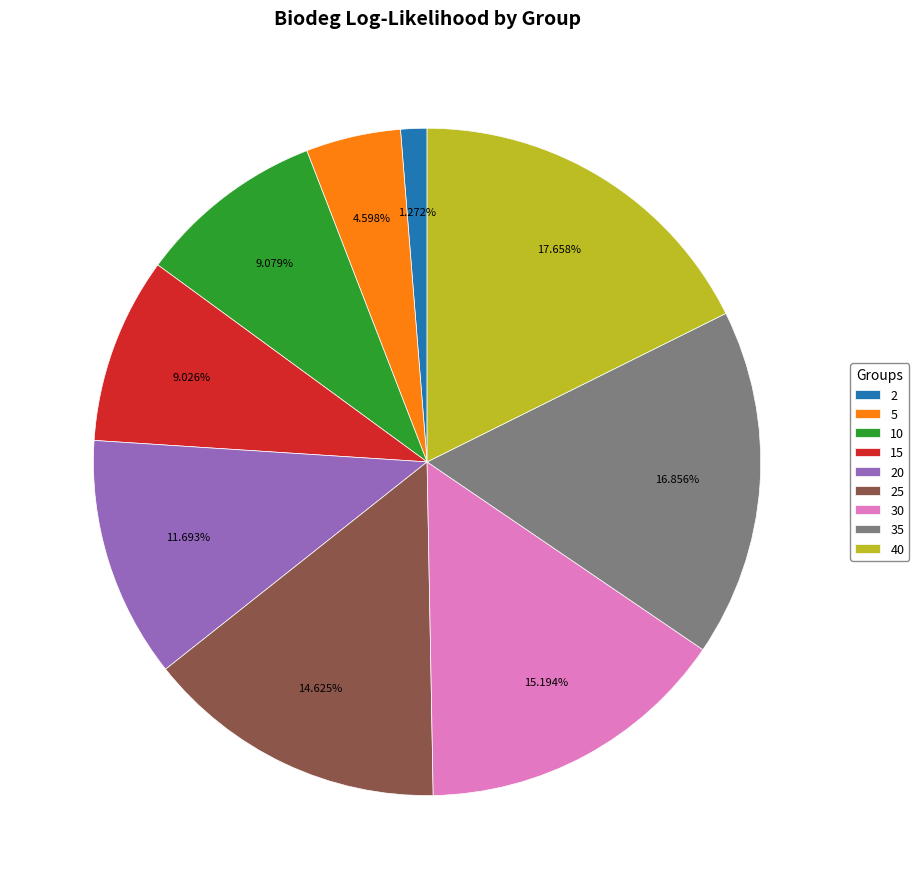

What is the total percentage of 10 and 15?

18.1%